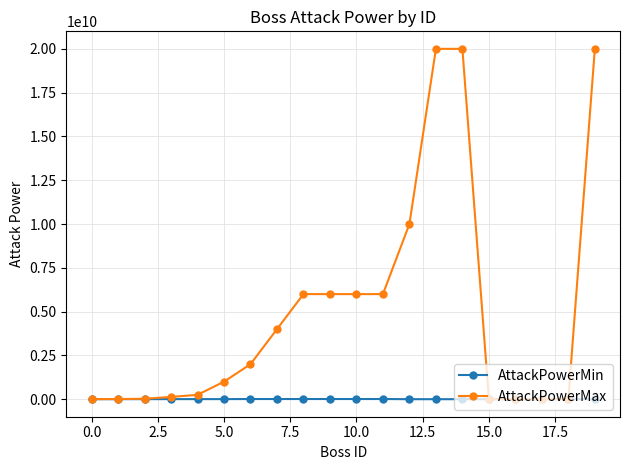

List the series in order of their peak value, highest first.

AttackPowerMax, AttackPowerMin